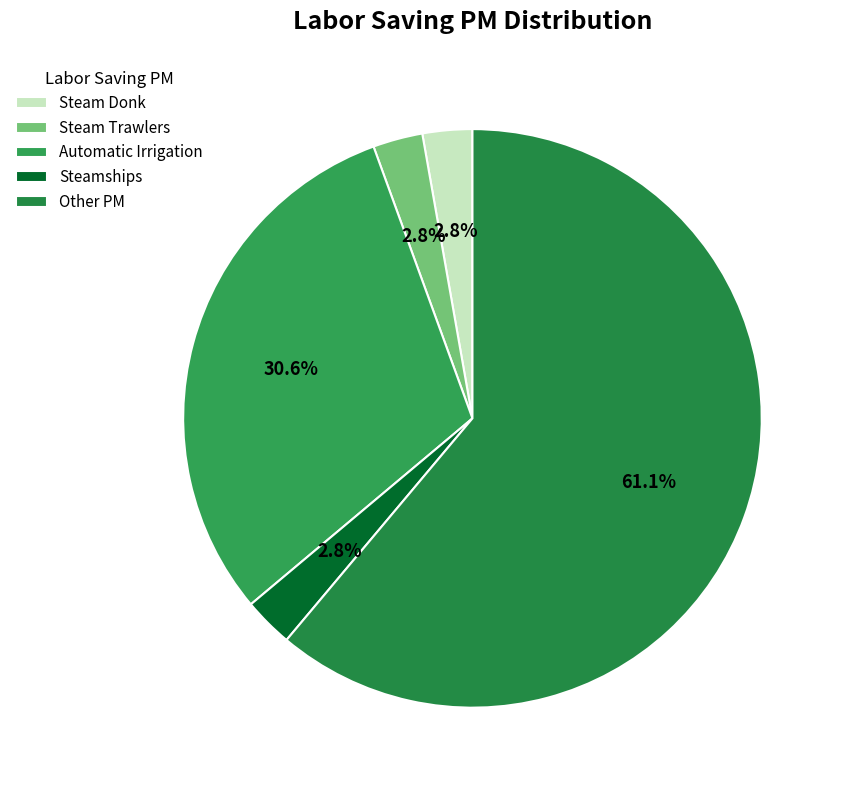

Is there a majority slice in this chart?

Yes